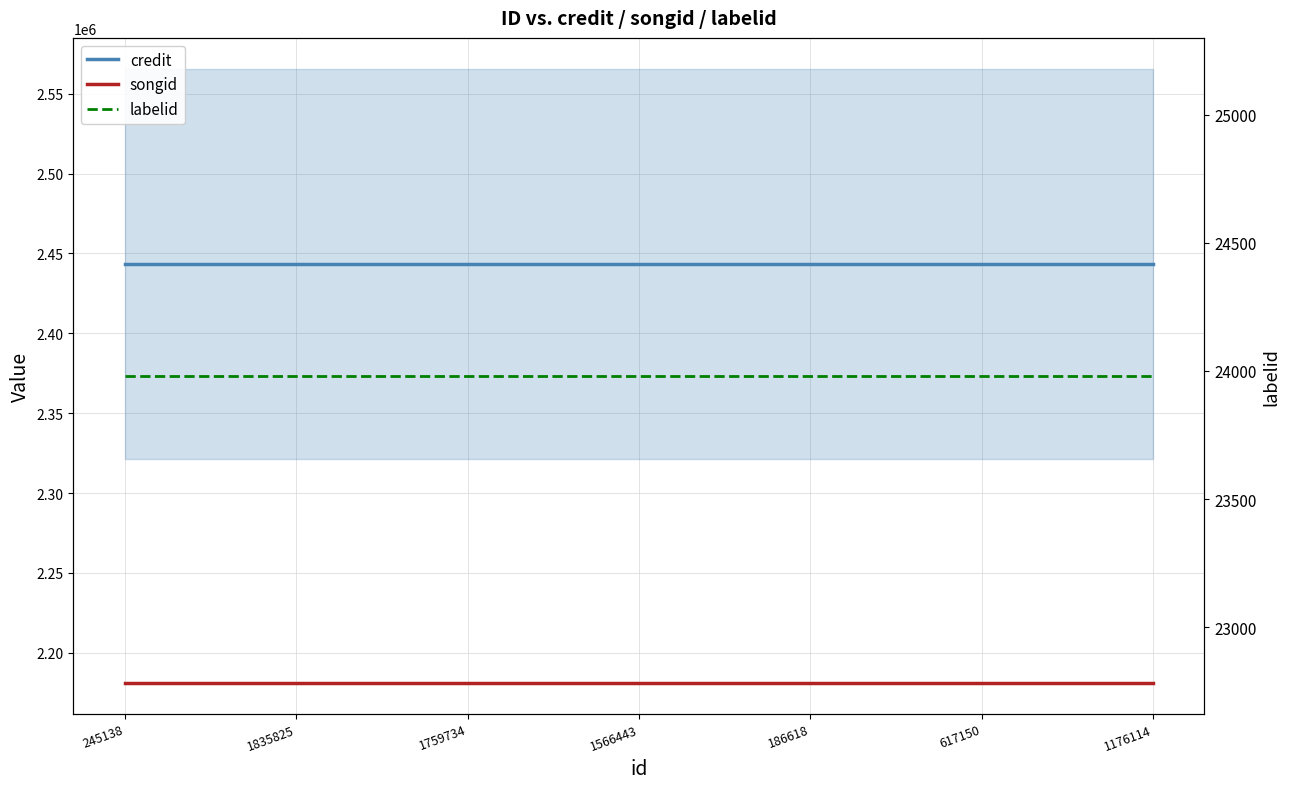

What is the value of the credit point at the 3rd from the left?

2443560